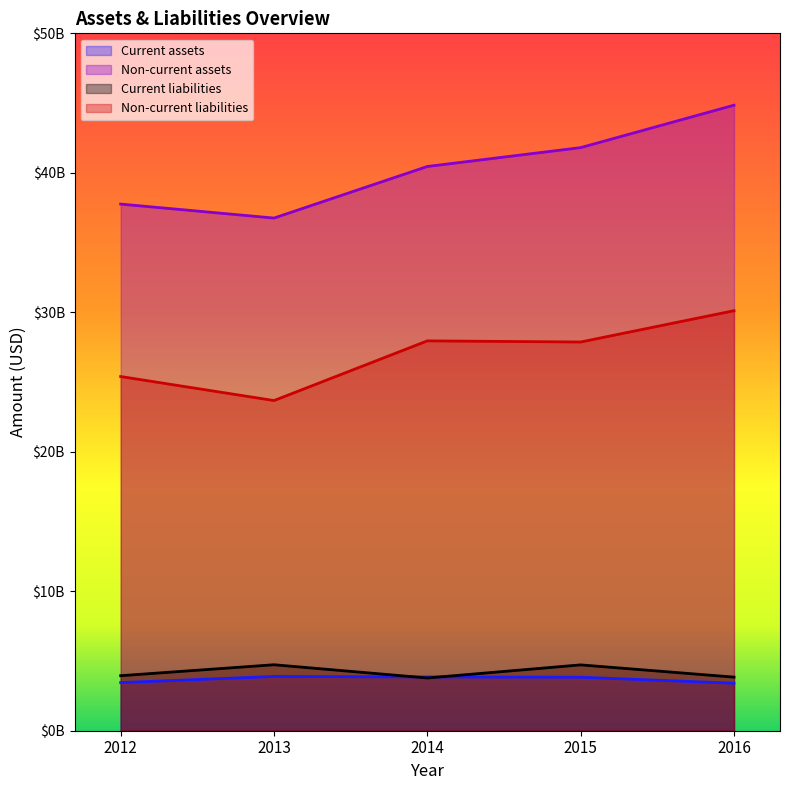

Where does the Current assets series first go above 3836000000?

2013